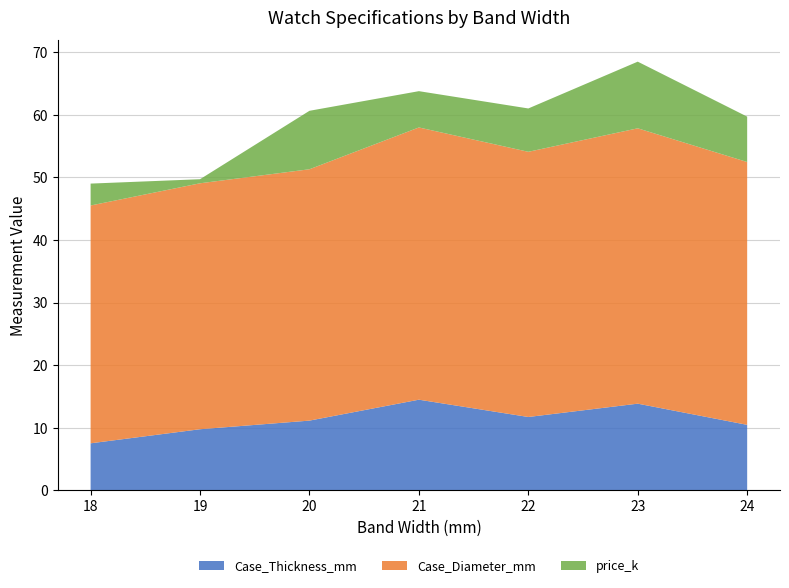

The value of Case_Thickness_mm at 24 is 13.9. True or false?

False